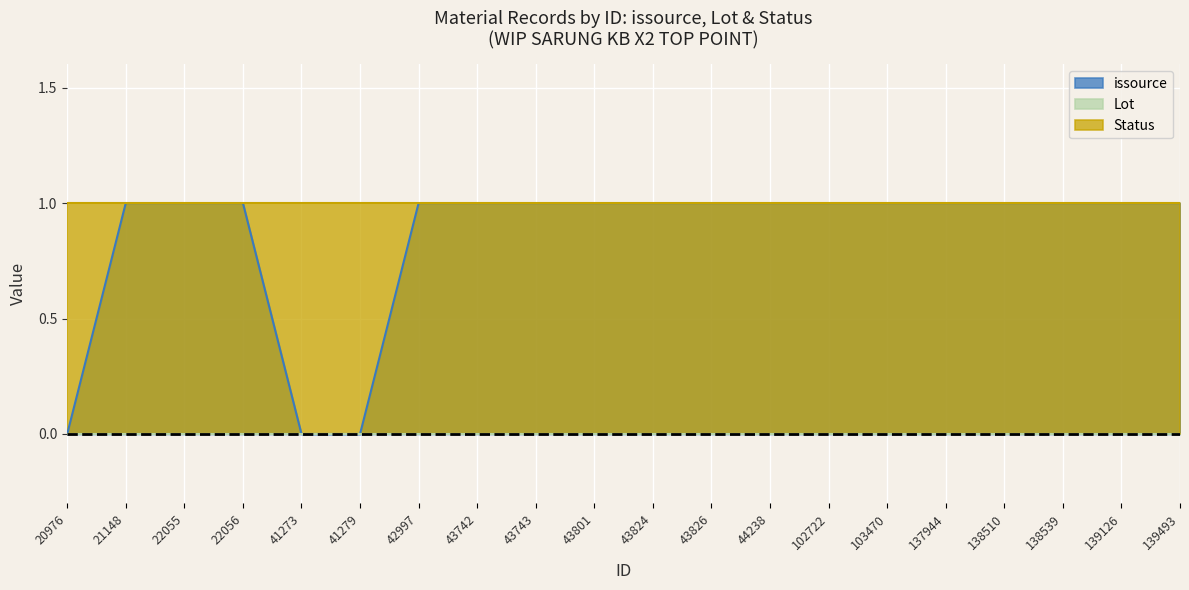

True or false: issource has more than 1 points higher than both neighbors.

False